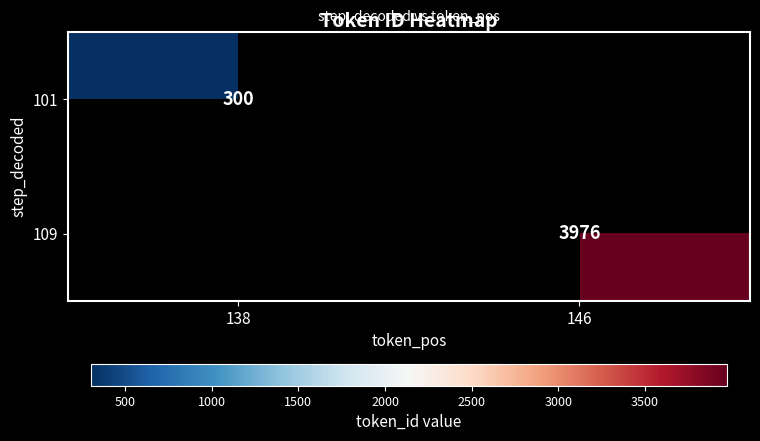

The value of 101 at 138 is 167. True or false?

False